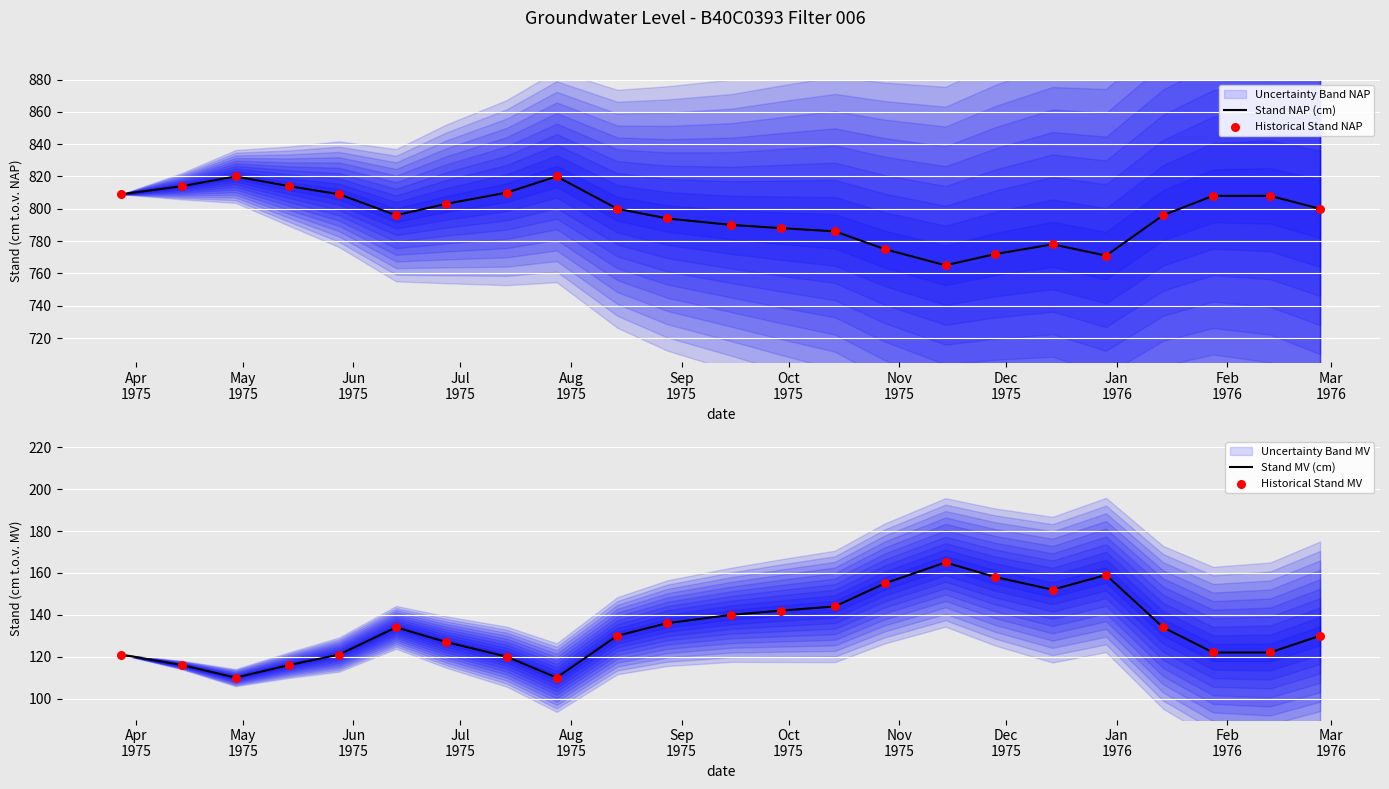

What is the highest value of the Stand NAP (cm) series?

820